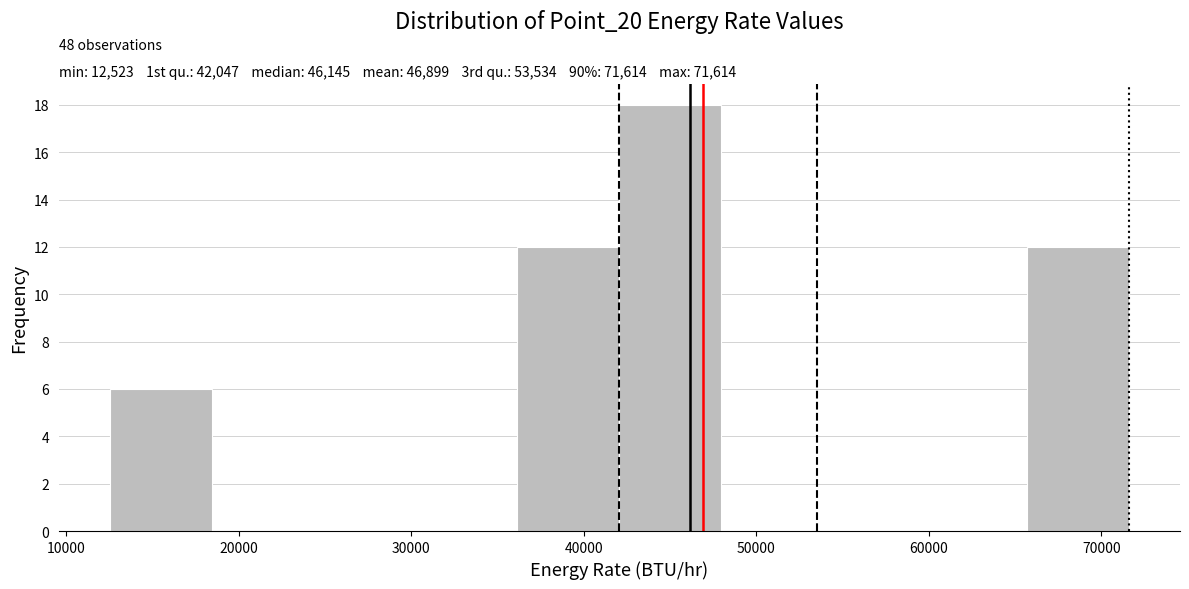

Which range on the x-axis has the tallest bar?

42000 to 48000